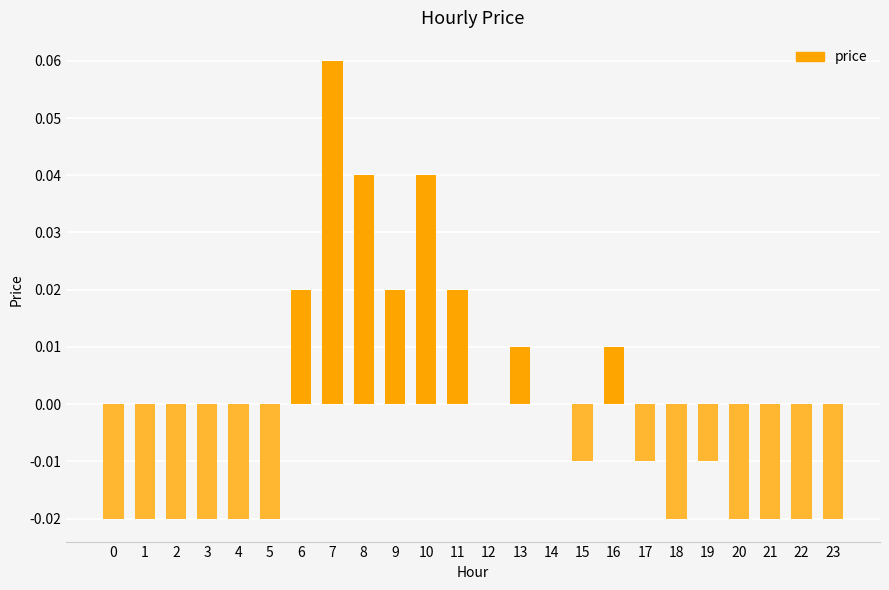

Which label corresponds to the largest value in the chart?

7